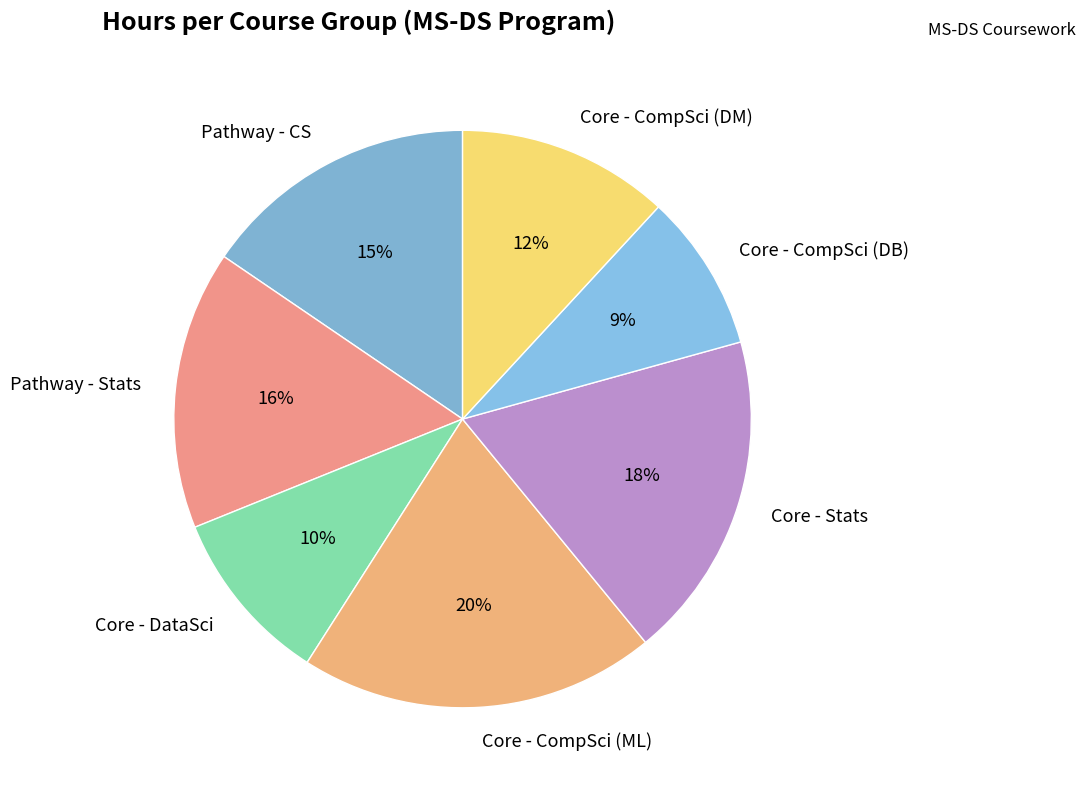

Which slice is the largest?

Core - CompSci (ML)